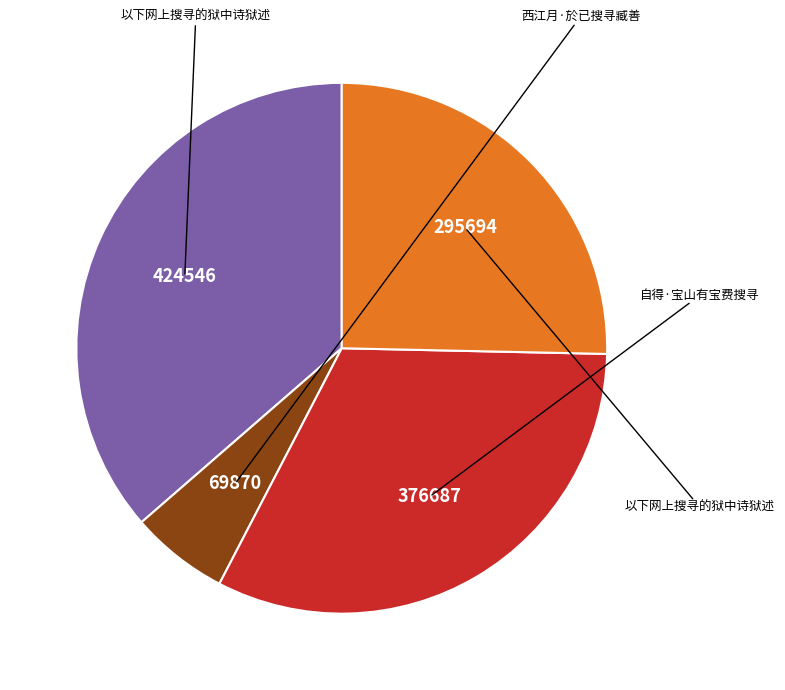

Is there any slice that represents more than half of the pie?

No